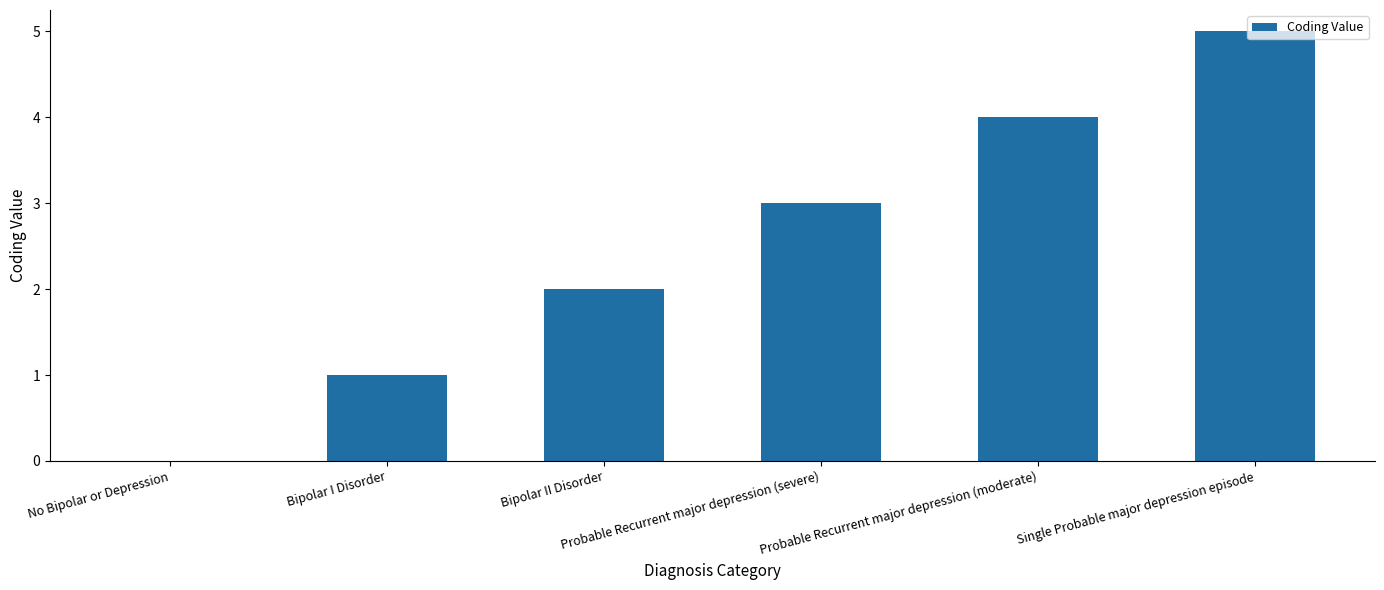

True or false: the data shows 2 at No Bipolar or Depression.

False